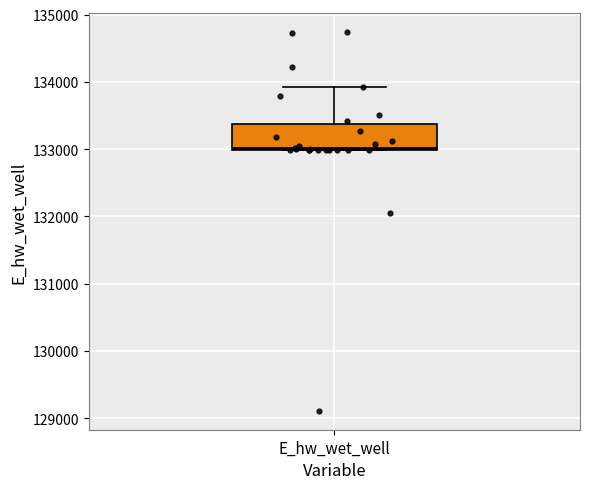

Read this box plot against the y-axis: the position of the median line, the range covered by the box, and the ends of both whiskers. The values are not printed on the chart, so give them approximately, as read against the axis.

median 133000, box 133000 to 133400, whiskers 133000 to 133900